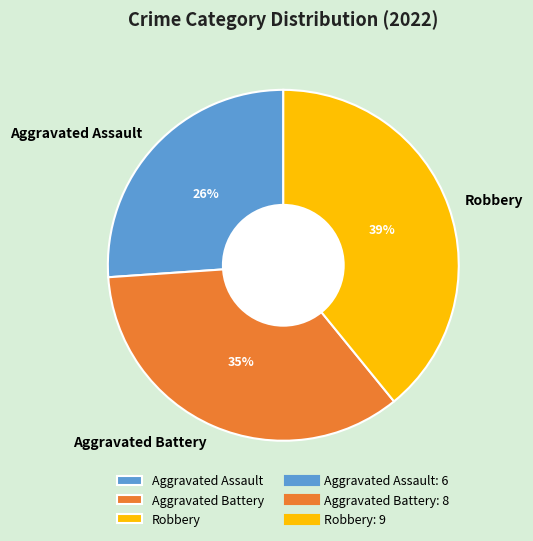

Is it true that Aggravated Battery is 29% of the pie?

False